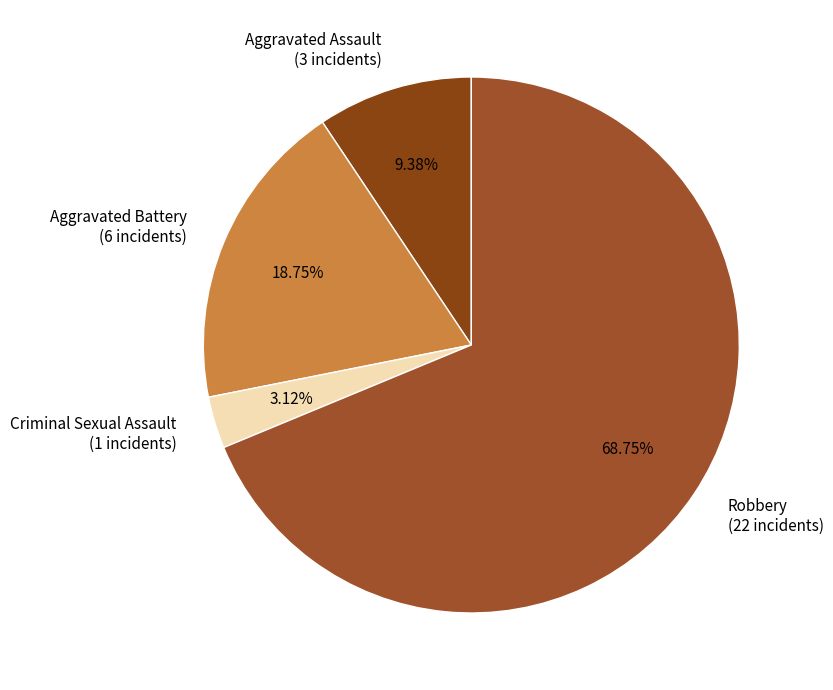

Which slice represents more than half of the pie?

Robbery